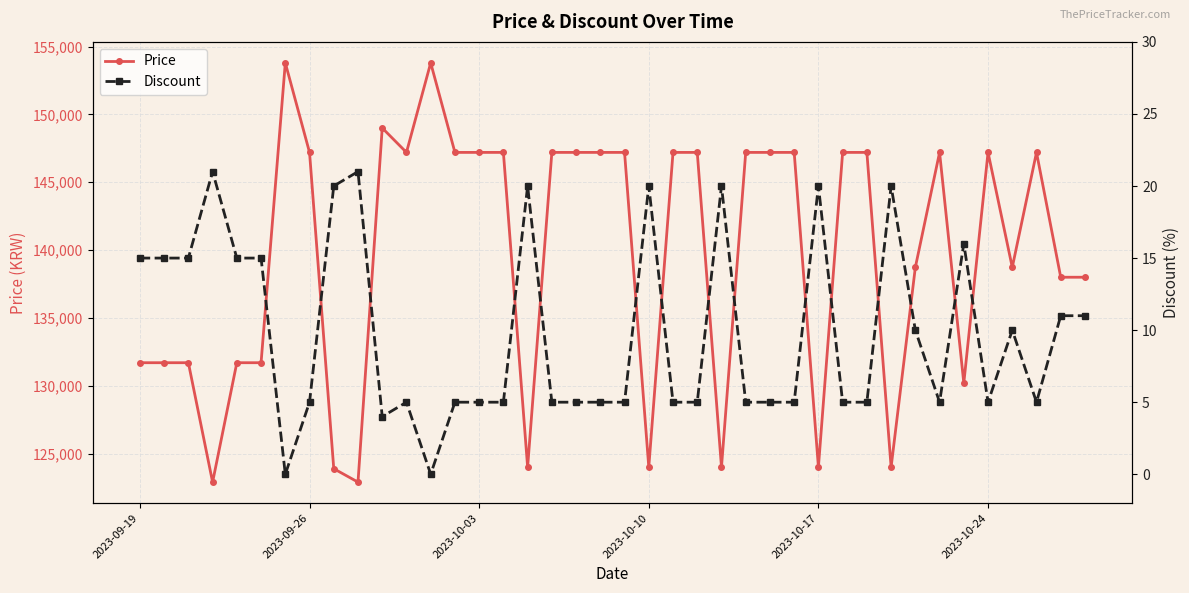

At how many categories does at least one series exceed 14729?

40